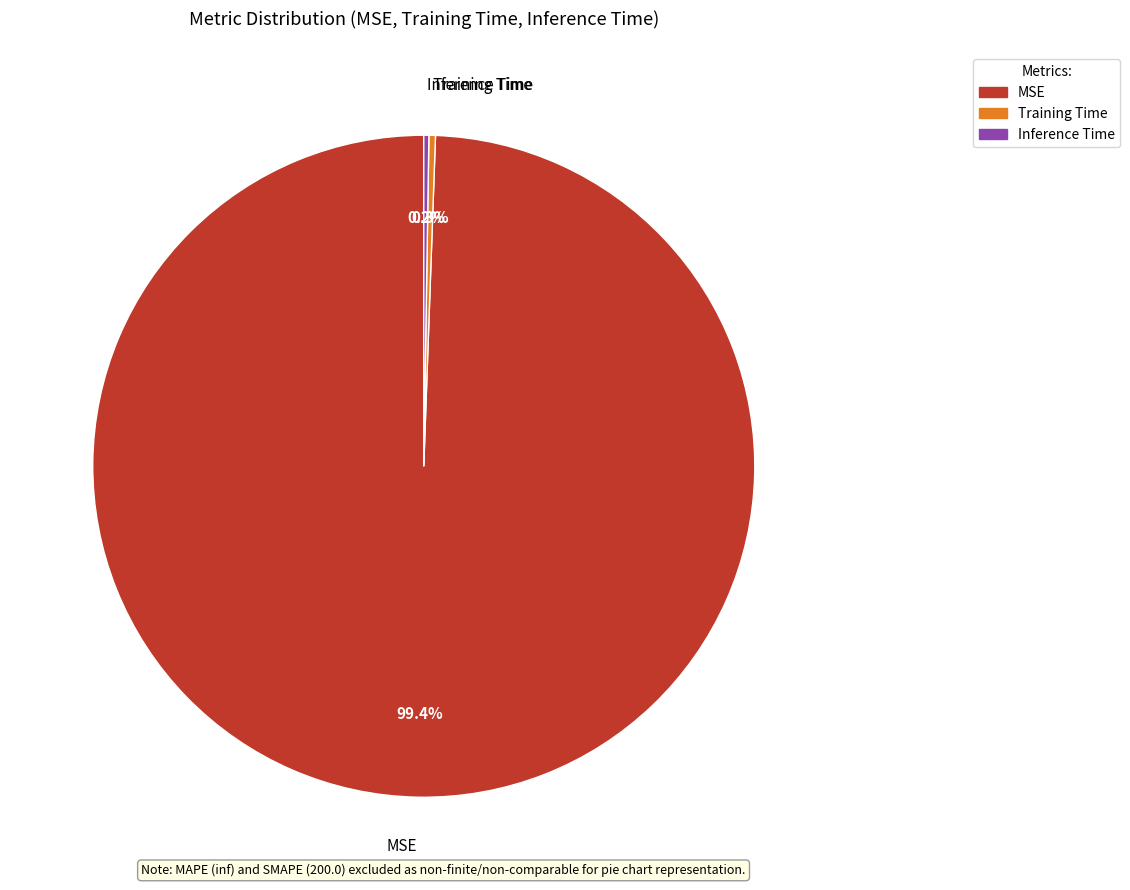

Between Training Time and MSE, which is larger?

MSE